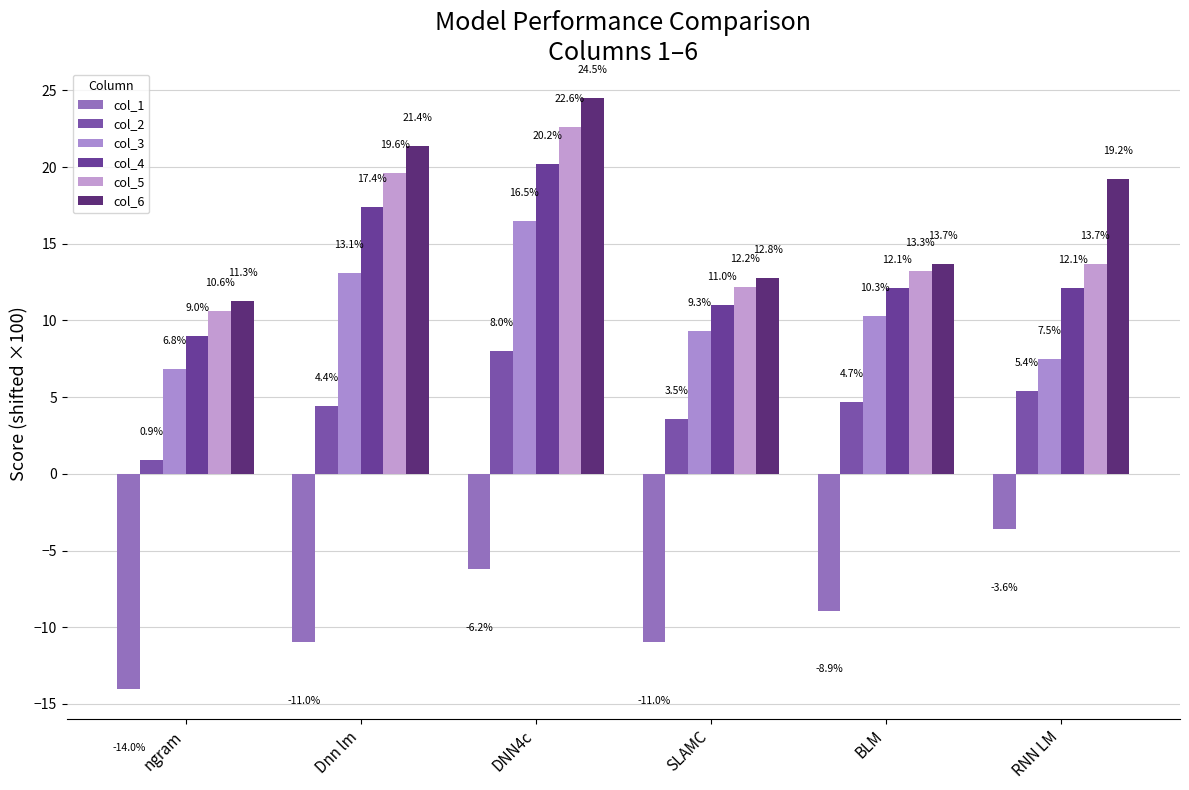

Reading left to right, extract all data points from this chart.

col_1: ngram=-14.0	Dnn lm=-11.0	DNN4c=-6.2	SLAMC=-11.0	BLM=-8.9	RNN LM=-3.6
col_2: ngram=0.9	Dnn lm=4.4	DNN4c=8.0	SLAMC=3.5	BLM=4.7	RNN LM=5.4
col_3: ngram=6.8	Dnn lm=13.1	DNN4c=16.5	SLAMC=9.3	BLM=10.3	RNN LM=7.5
col_4: ngram=9.0	Dnn lm=17.4	DNN4c=20.2	SLAMC=11.0	BLM=12.1	RNN LM=12.1
col_5: ngram=10.6	Dnn lm=19.6	DNN4c=22.6	SLAMC=12.2	BLM=13.3	RNN LM=13.7
col_6: ngram=11.3	Dnn lm=21.4	DNN4c=24.5	SLAMC=12.8	BLM=13.7	RNN LM=19.2